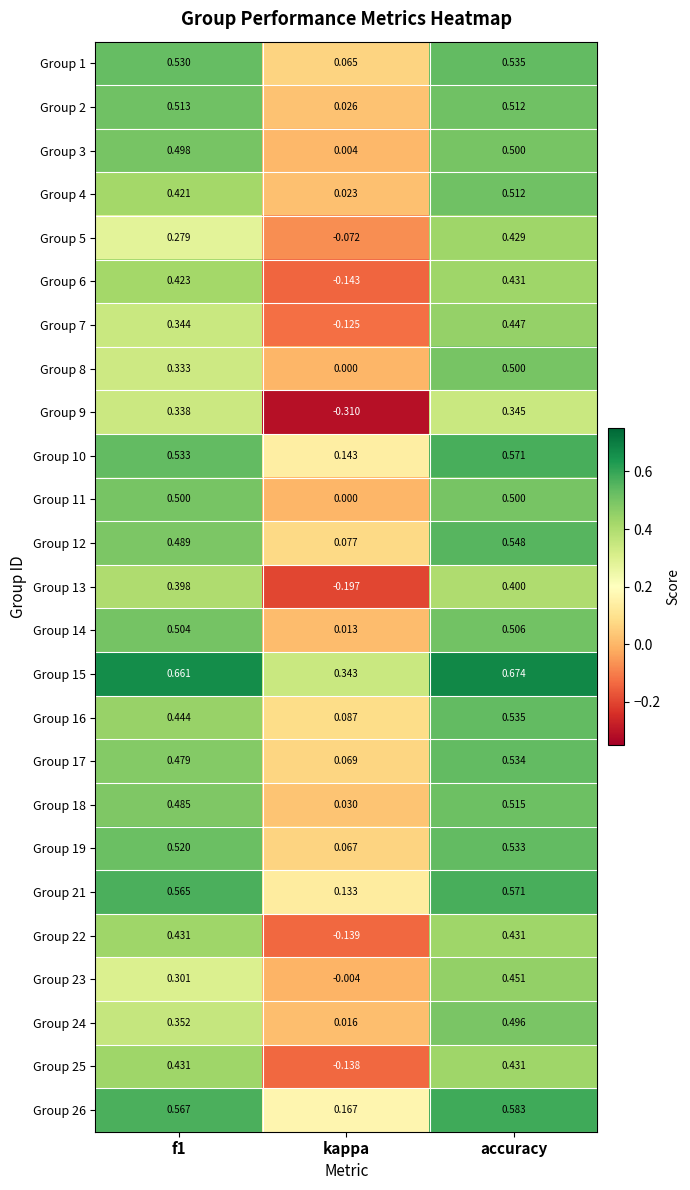

At which label is Group 16 closest to 0?

kappa